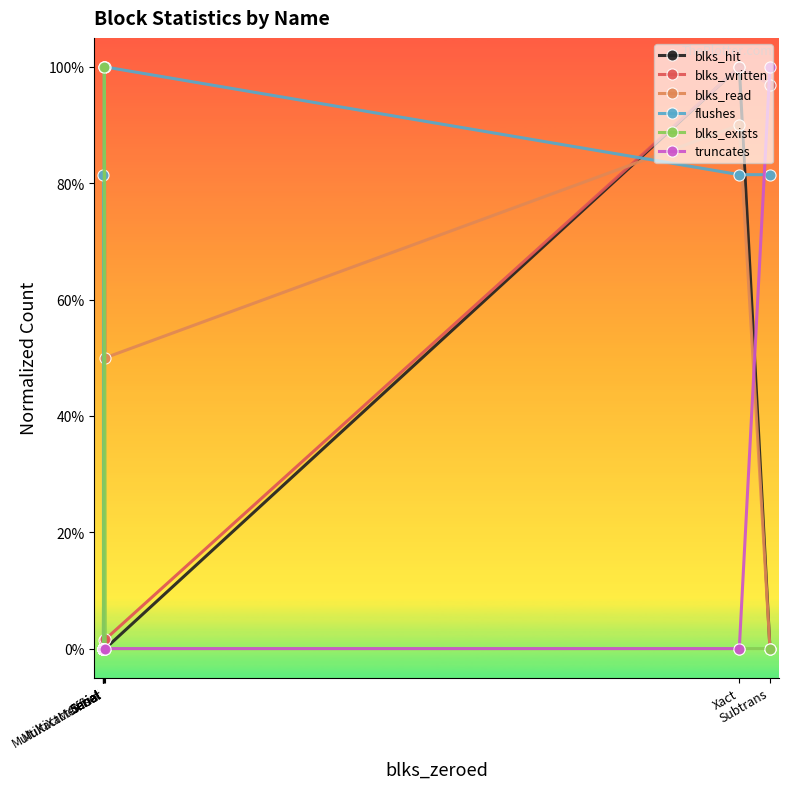

What is the average value of the flushes series?

0.6